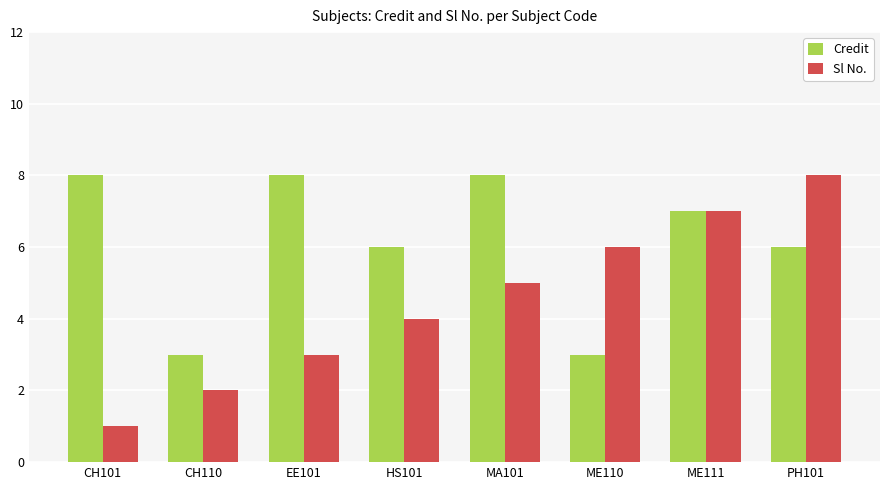

What is the value of the Sl No. bar at the 2nd from the left?

2